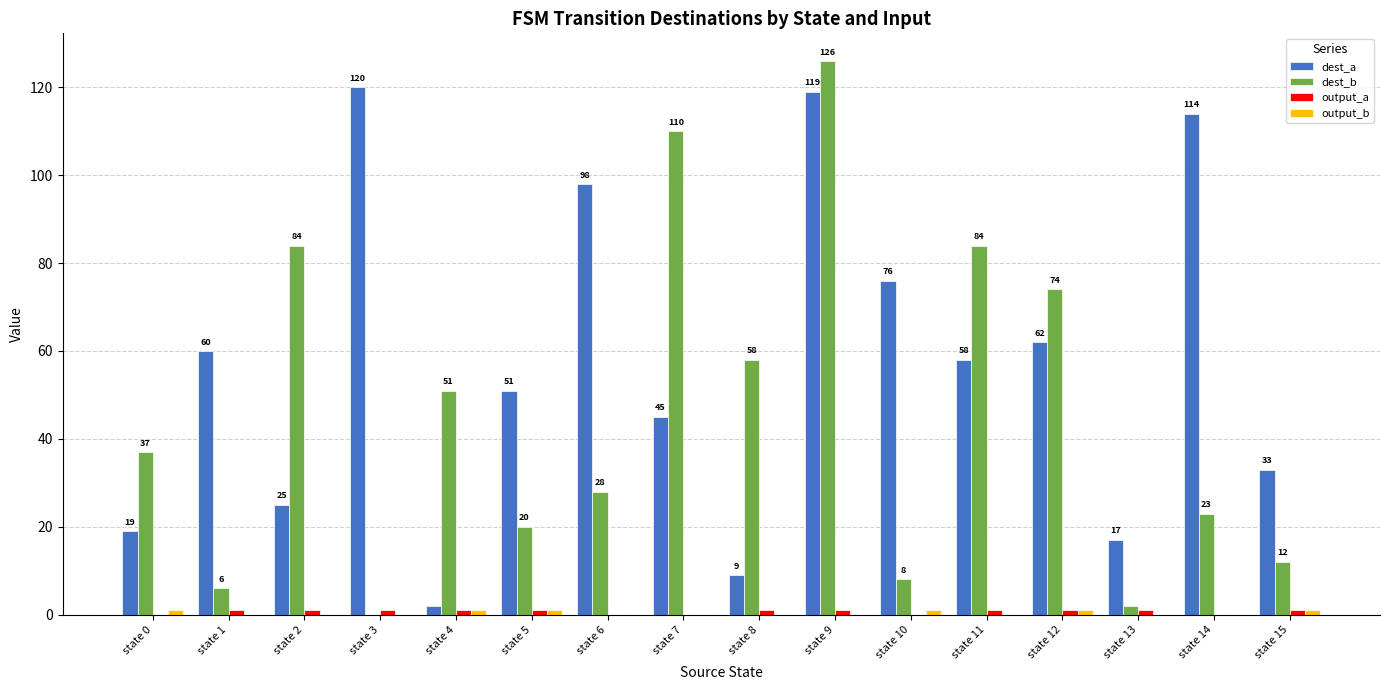

Read the dest_b value at state 9, to the nearest 5.

125